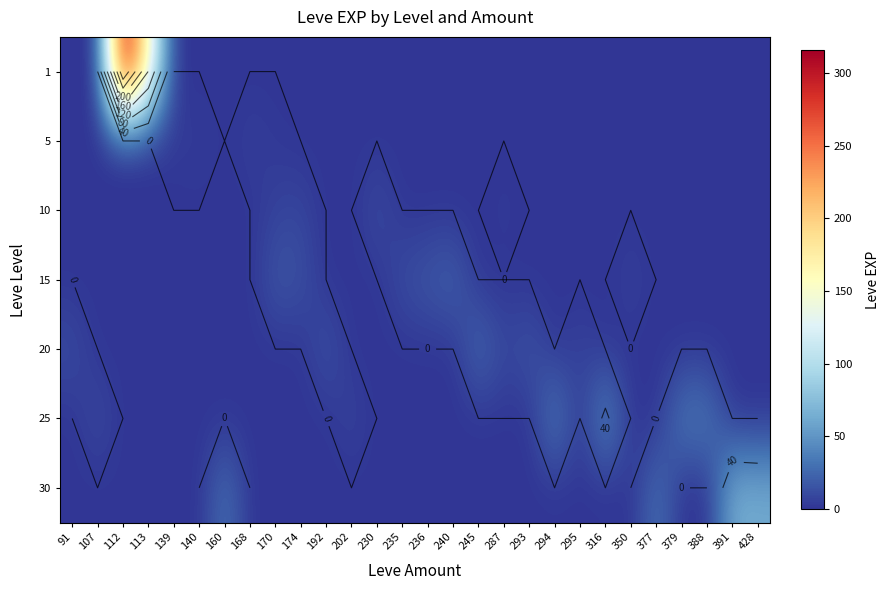

Between 391 and 316, which is larger?

391